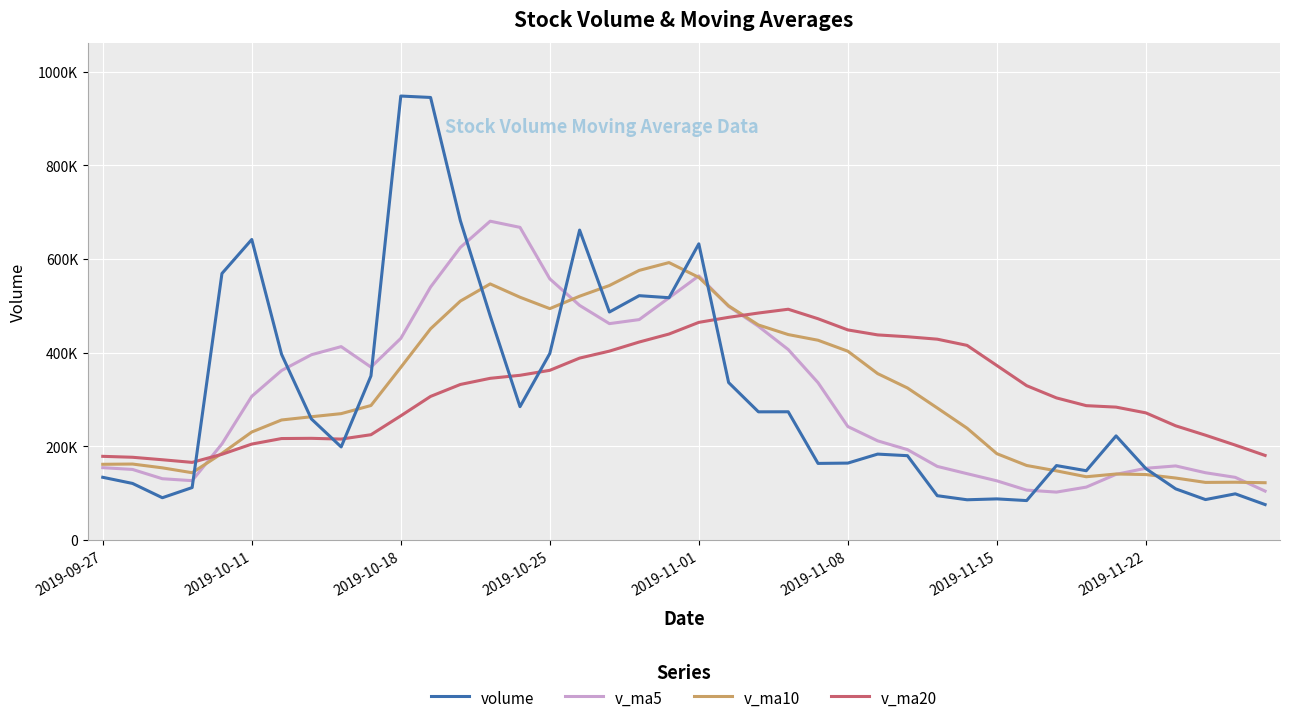

Does the chart have visible grid lines?

Yes